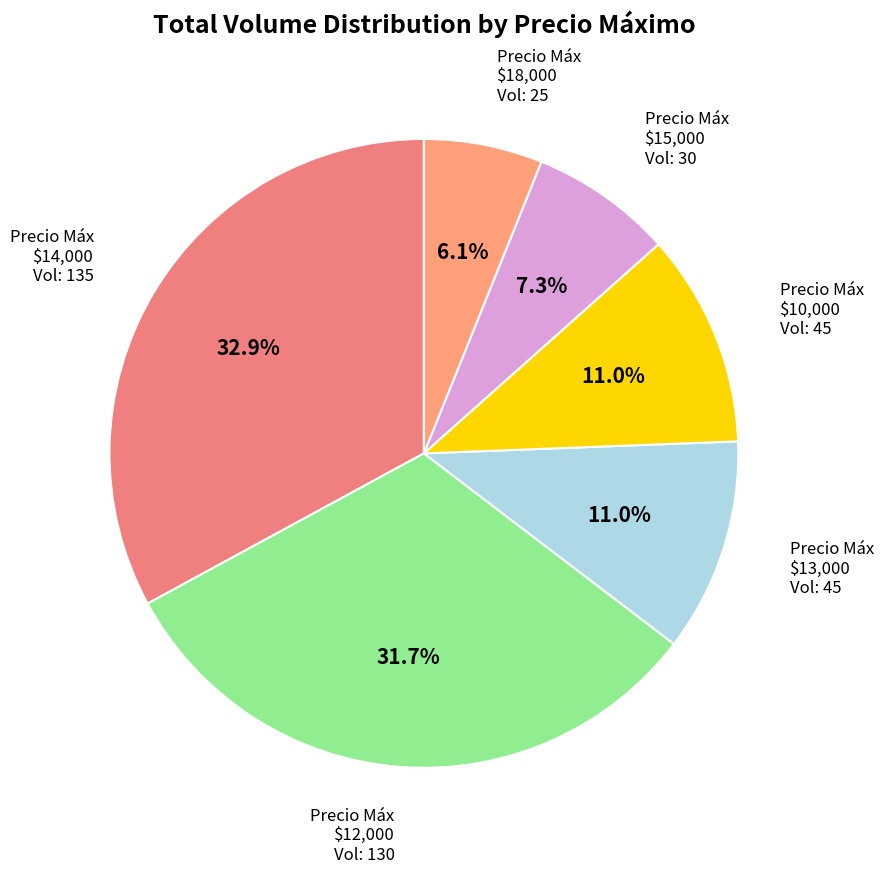

How many segments does this pie chart have?

6